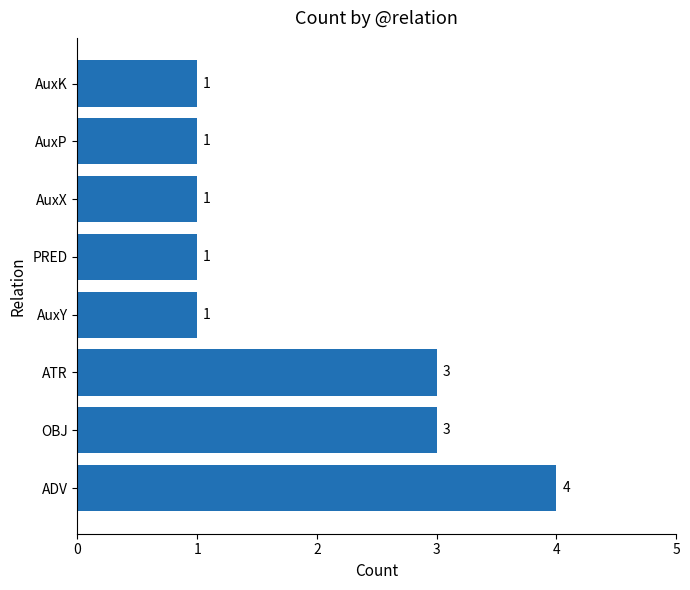

The chart shows a value of 3 at ATR. True or false?

True